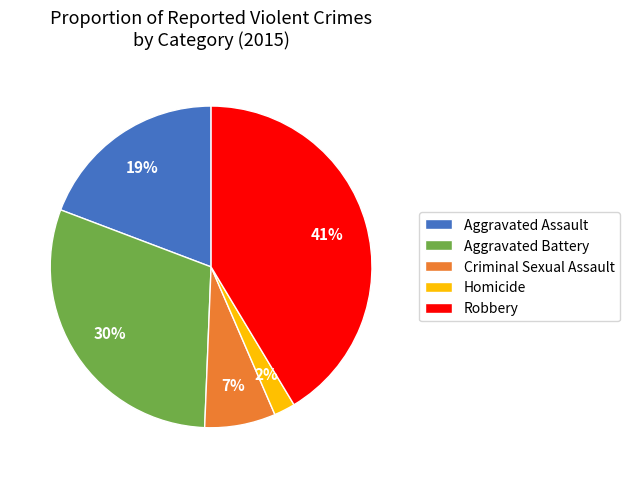

Which slice is the smallest?

Homicide